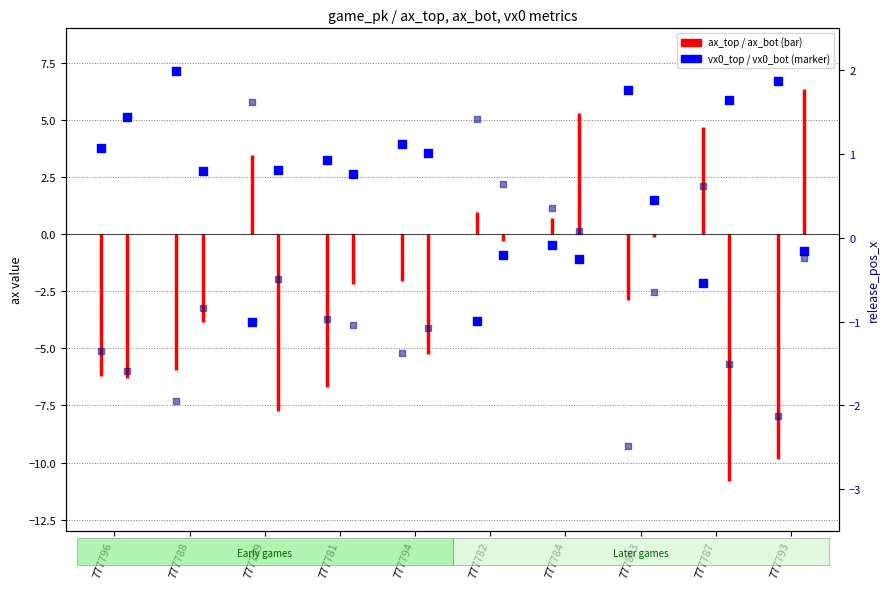

What is the total value across all series at 777788?

7.1